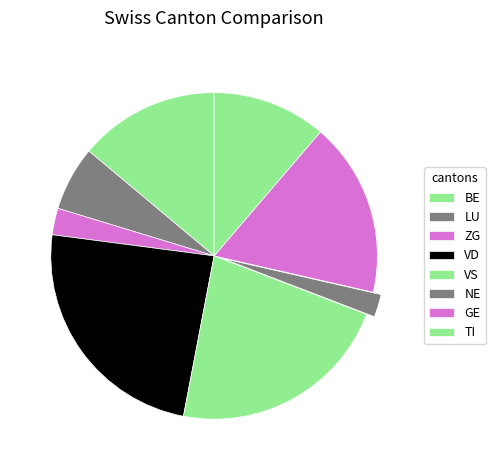

How many segments does this pie chart have?

8